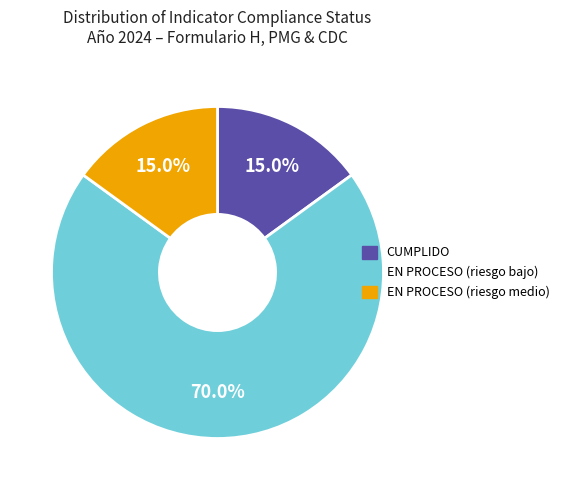

How many segments does this pie chart have?

3